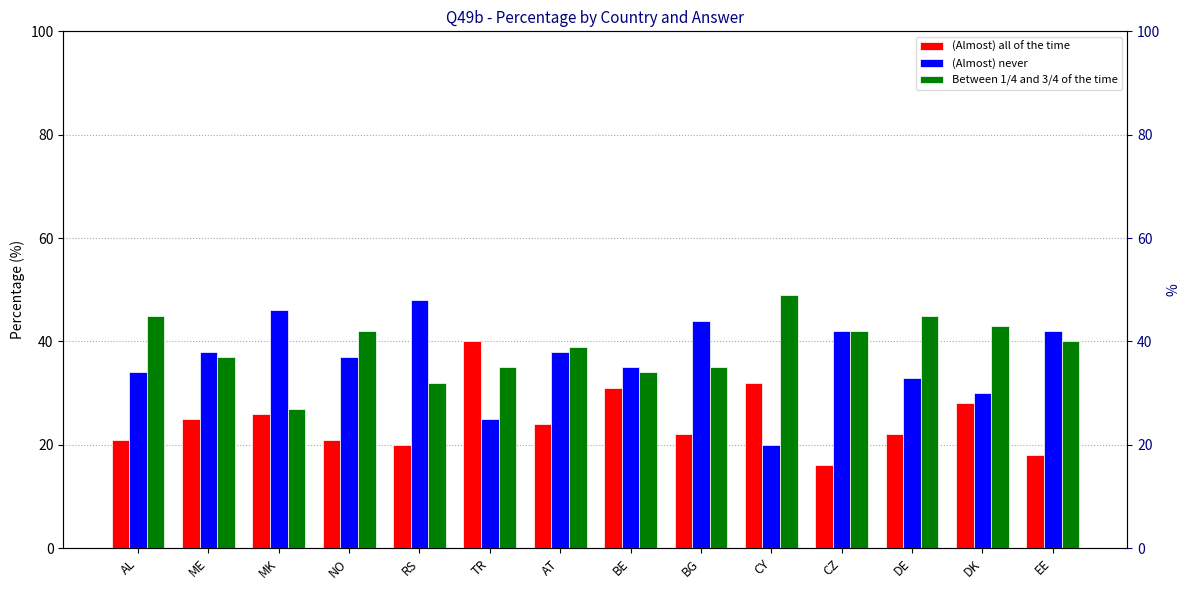

Count the number of data series in this chart.

3